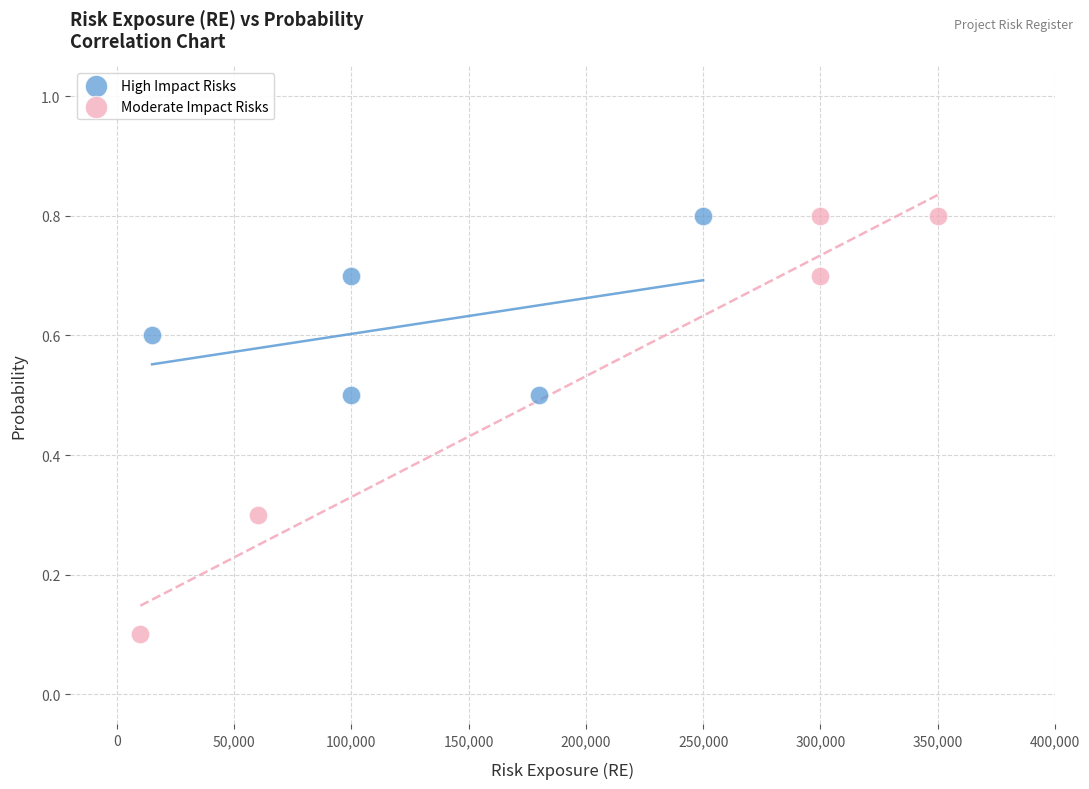

Which series reaches the minimum Y coordinate?

Moderate Impact Risks